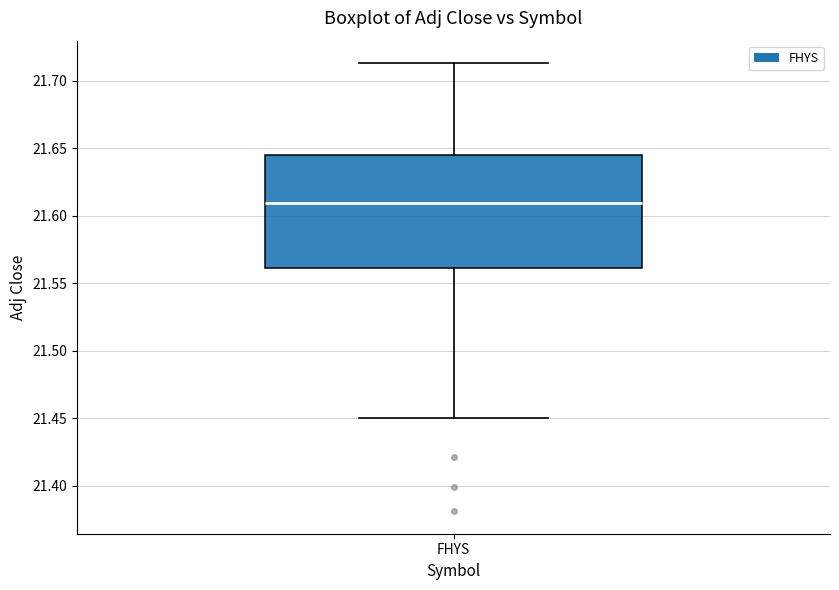

Transcribe this box plot: give where the median line is, the range the box spans, and where the two whiskers end, as read against the y-axis. The values are not printed on the chart, so give them approximately, as read against the axis.

median 21.610, box 21.560 to 21.645, whiskers 21.450 to 21.715